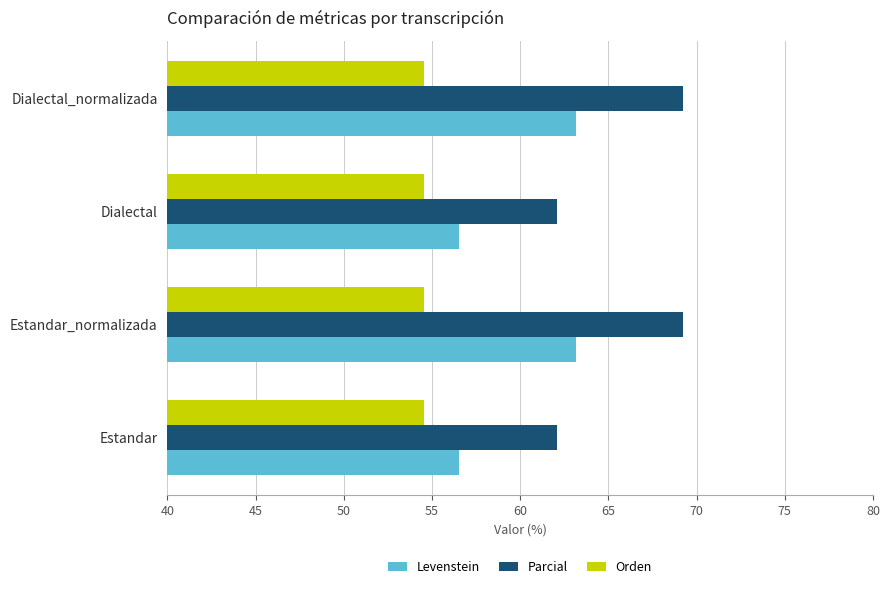

What is the minimum value shown in the chart?

54.5